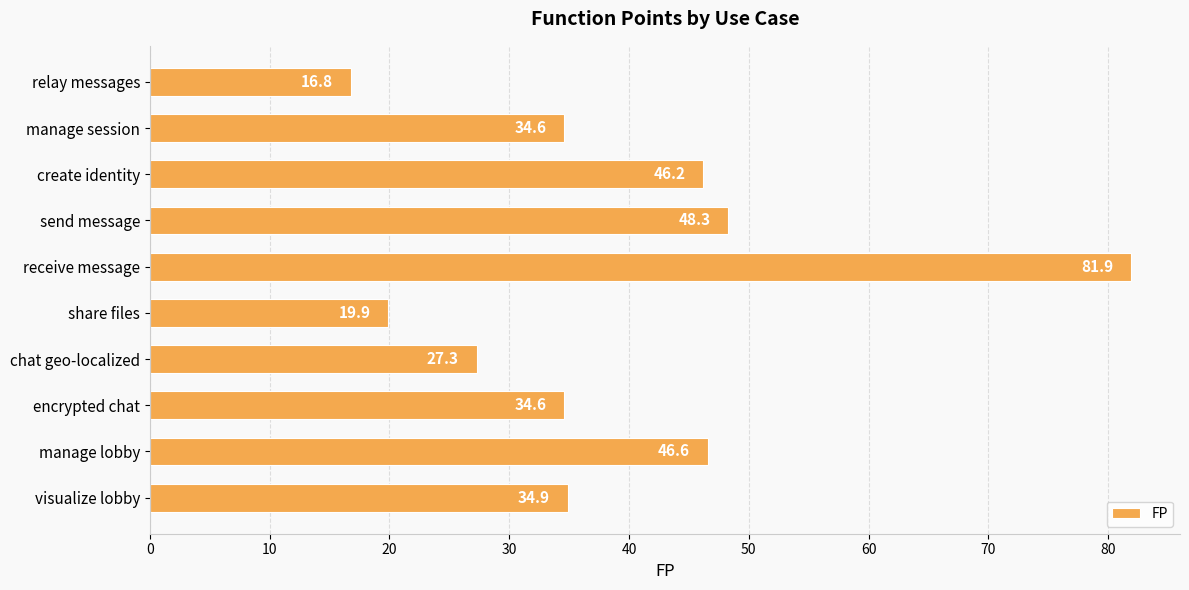

What is the sum of all values?

391.1